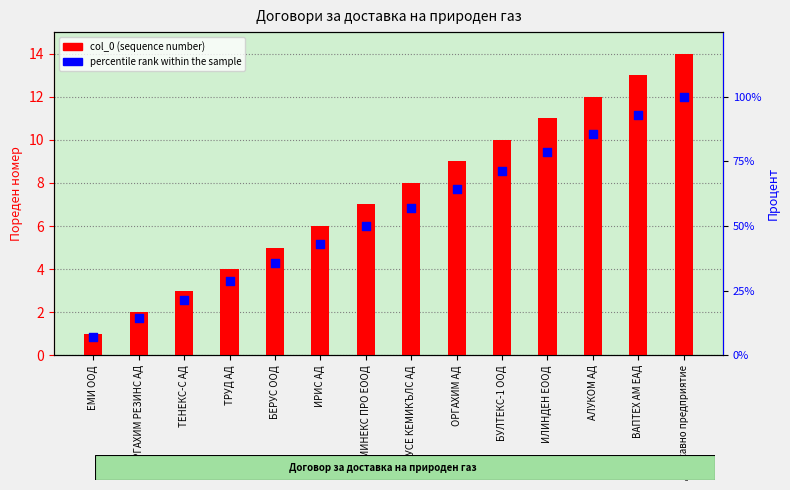

At how many categories does at least one series exceed 68?

5